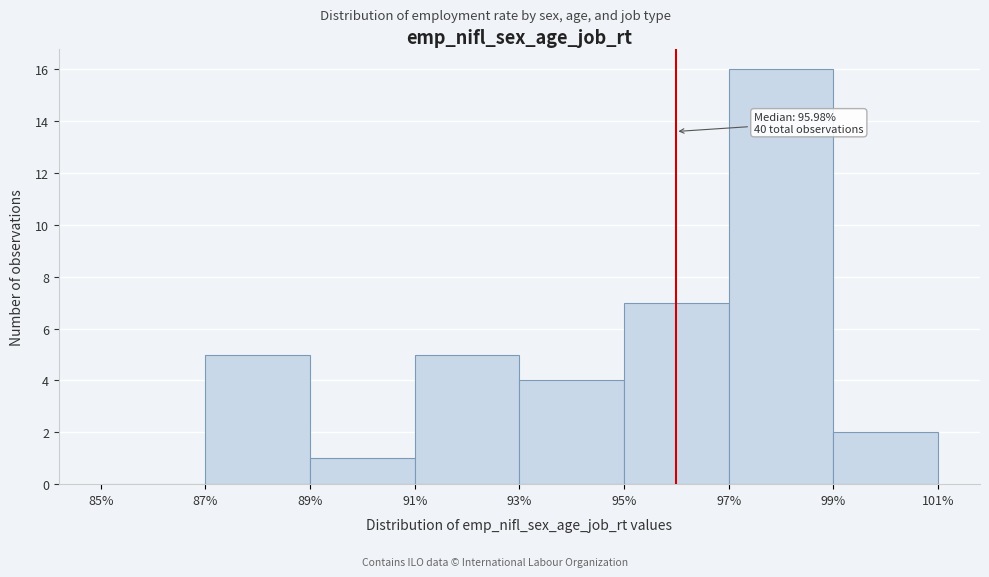

Which range on the x-axis has the tallest bar?

97% to 99%